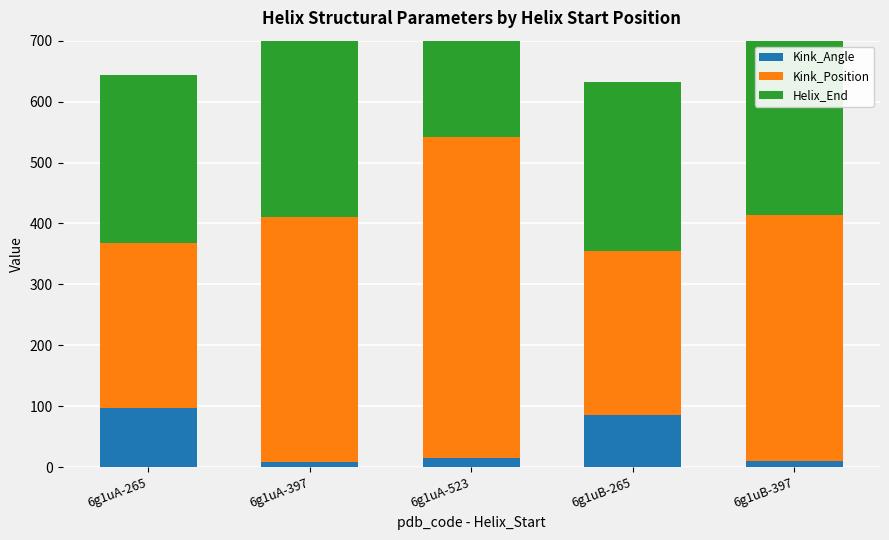

What is the difference between the highest and lowest values at 6g1uA-397?

401.0